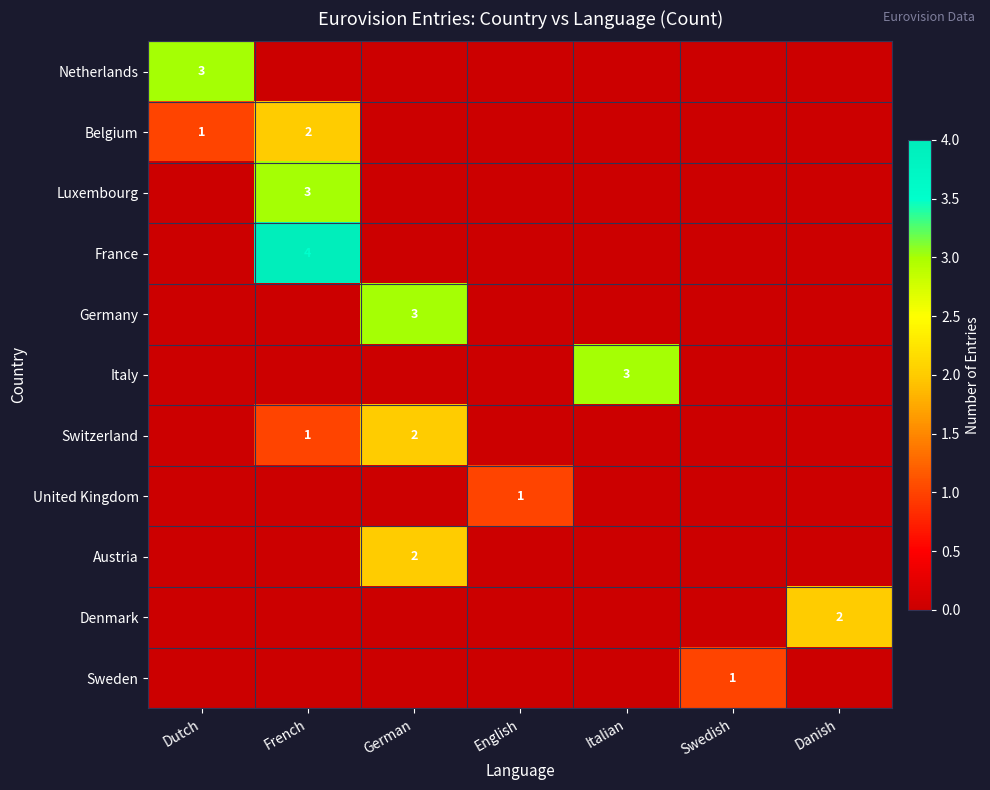

What is the greatest value displayed?

4